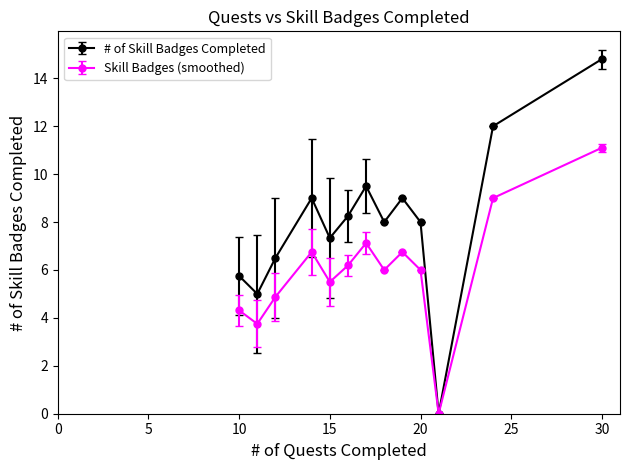

At how many categories does at least one series exceed 4?

12